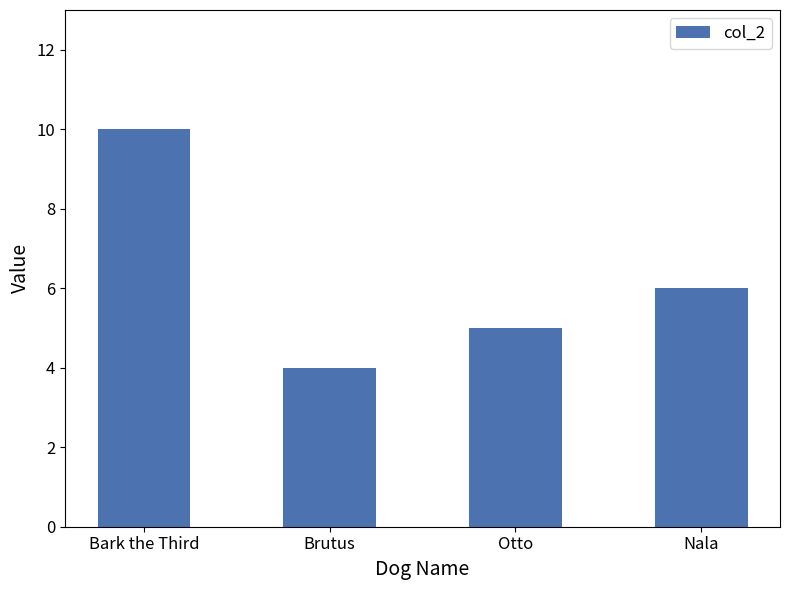

What is the label of the 3rd bar from the right?

Brutus